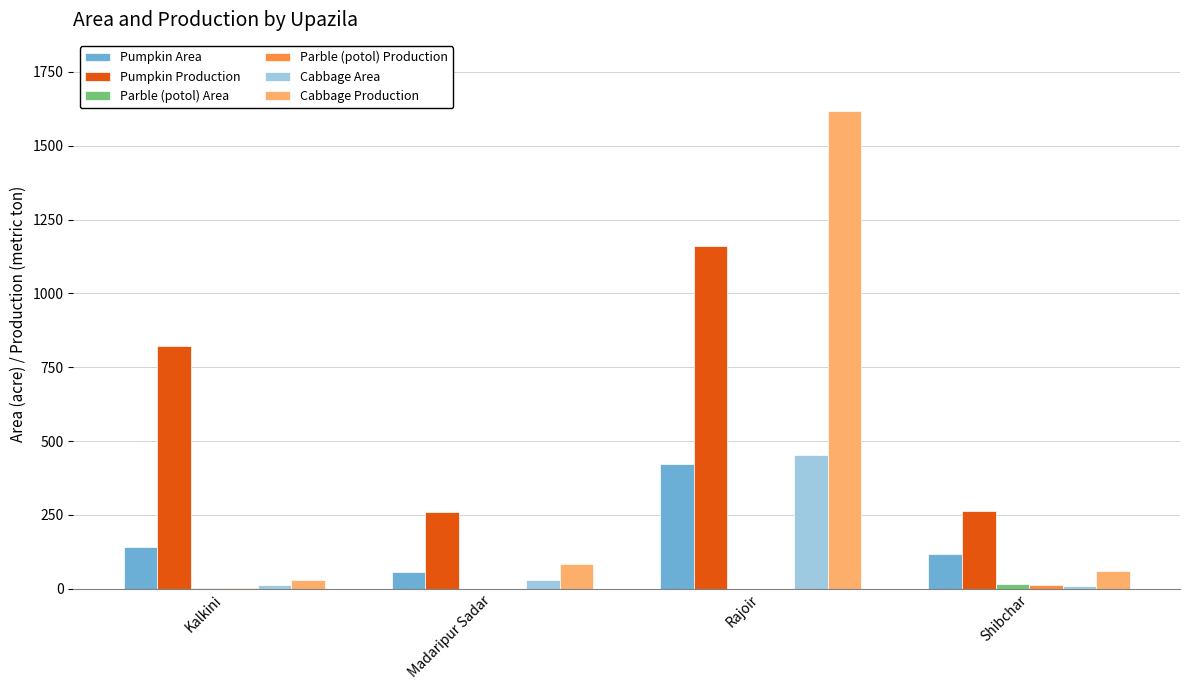

What is the maximum value for Pumpkin Area?

422